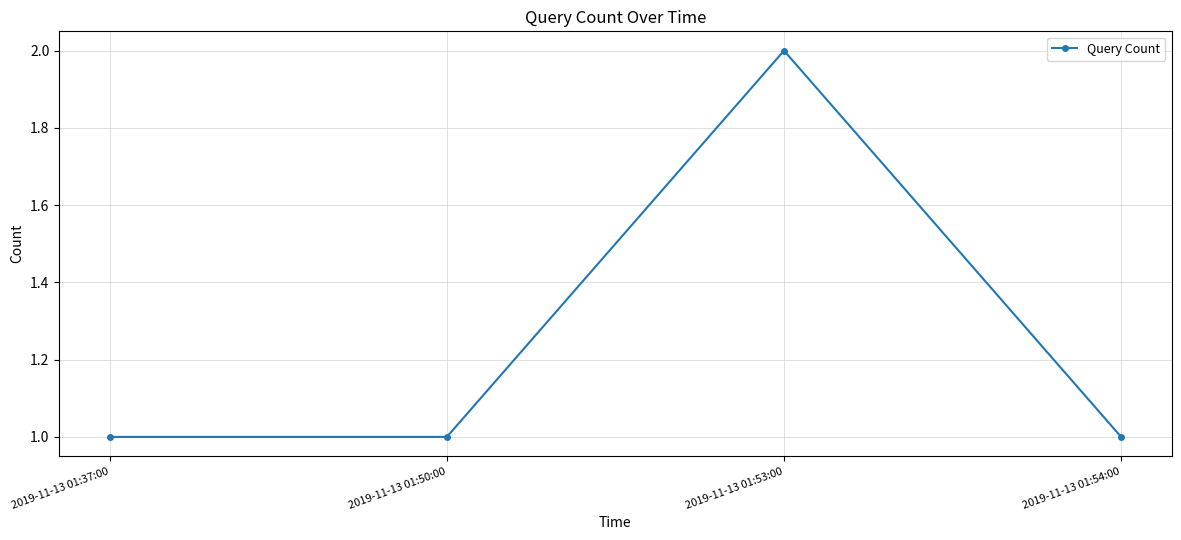

At which category does the chart reach its peak across all series?

2019-11-13 01:53:00